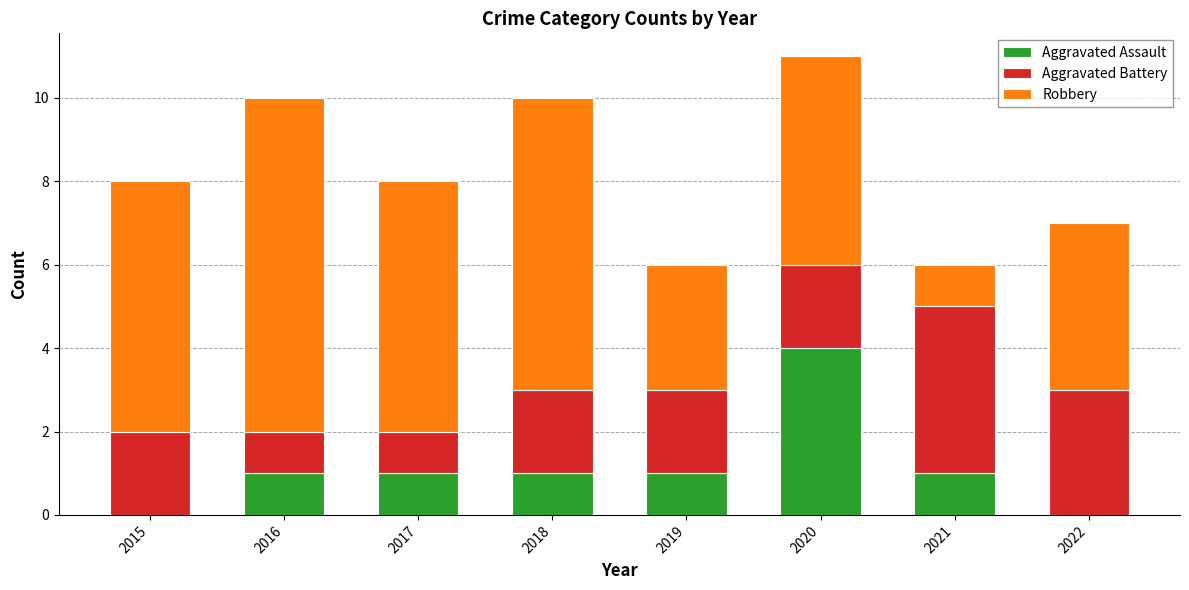

What is the total value across all series at 2021?

6